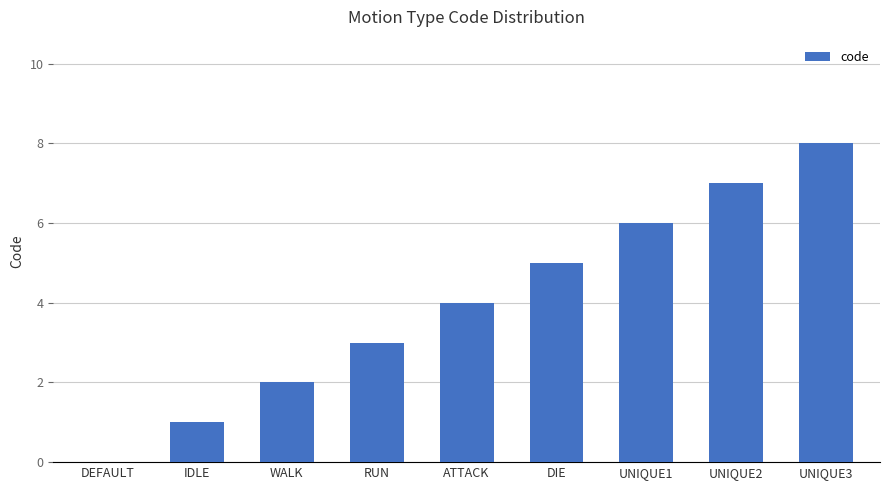

Does the chart contain stacked bars?

No